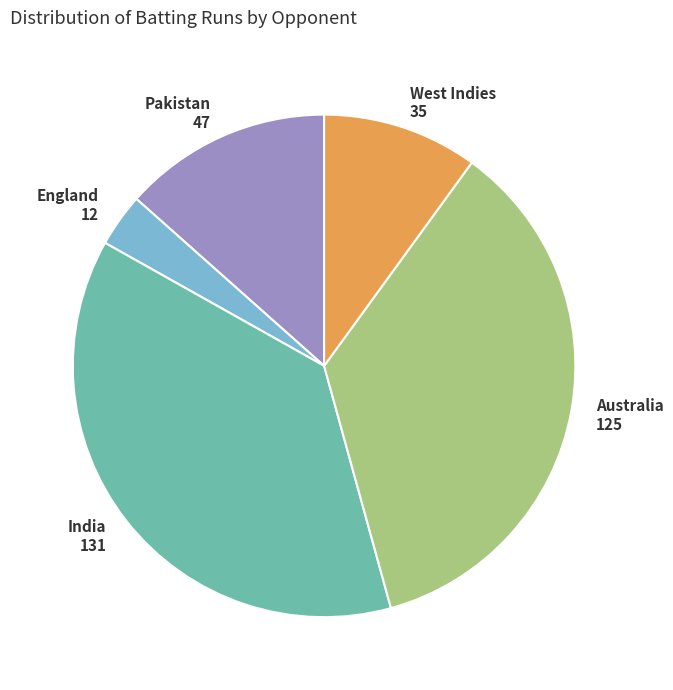

Is there any slice that represents more than half of the pie?

No